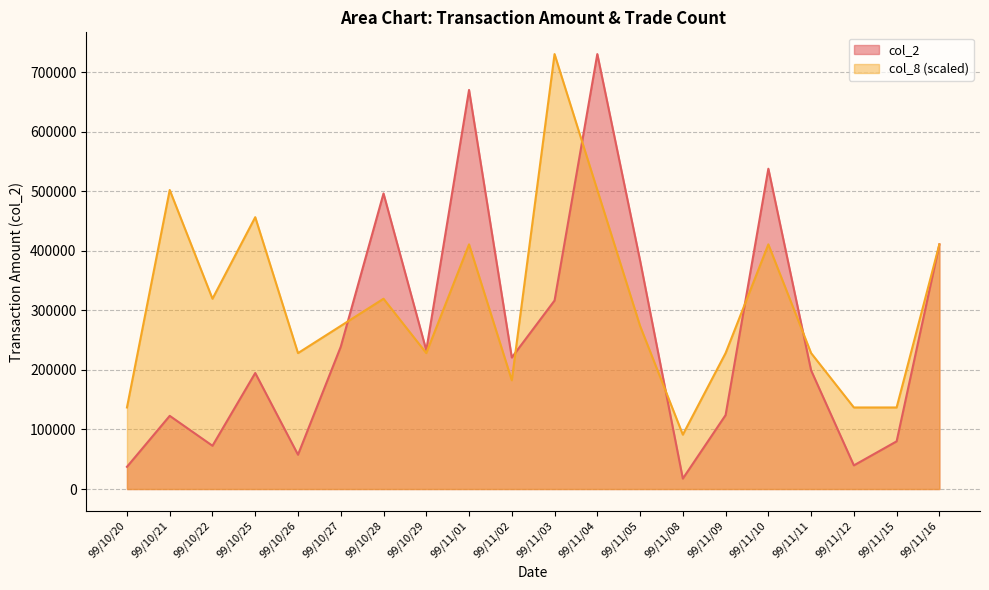

What is the label of the 19th point from the left?

99/11/15